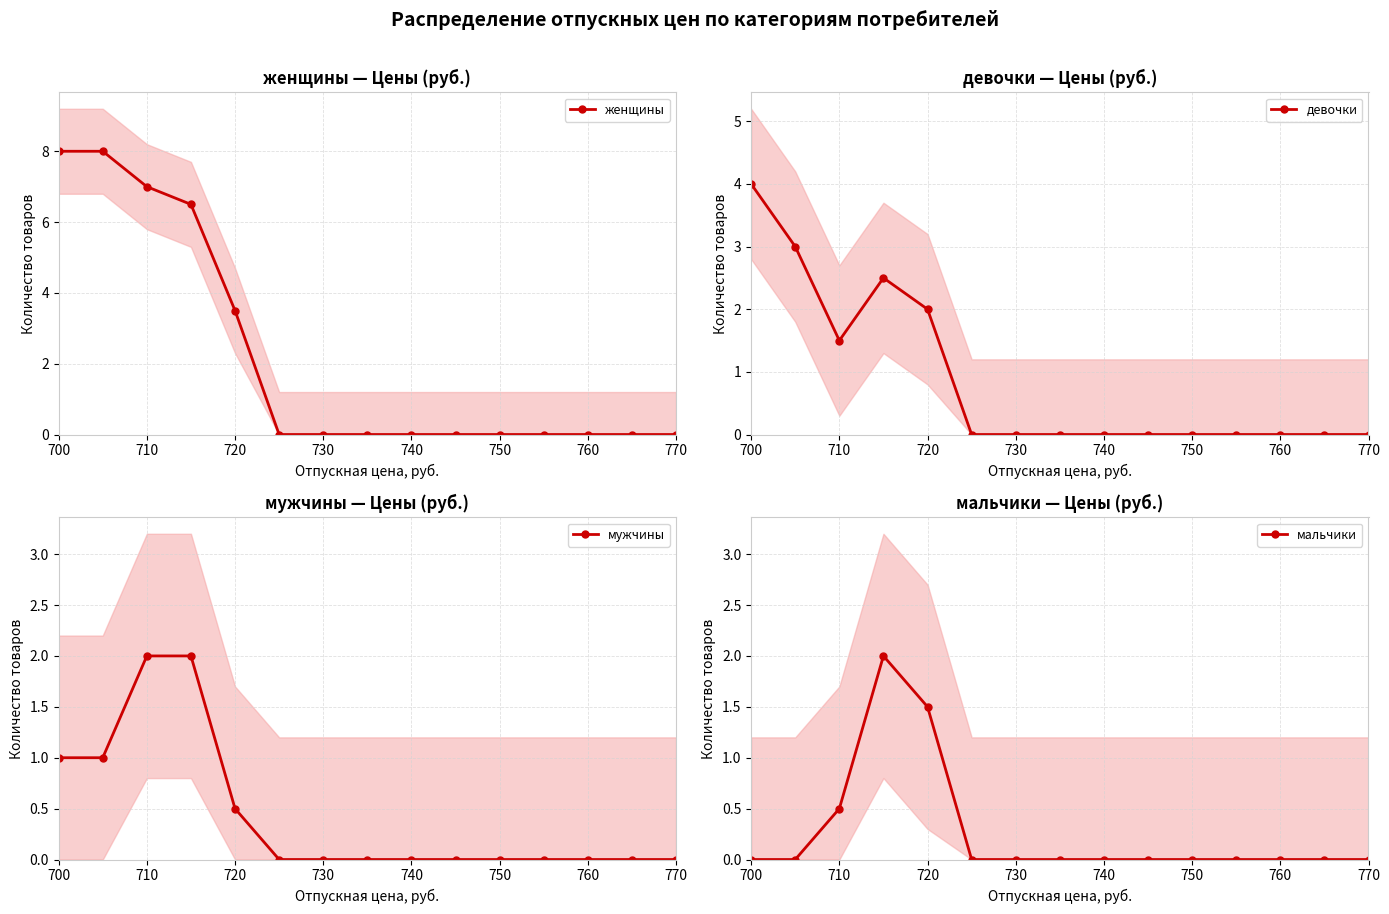

How many data points does each series have?

15